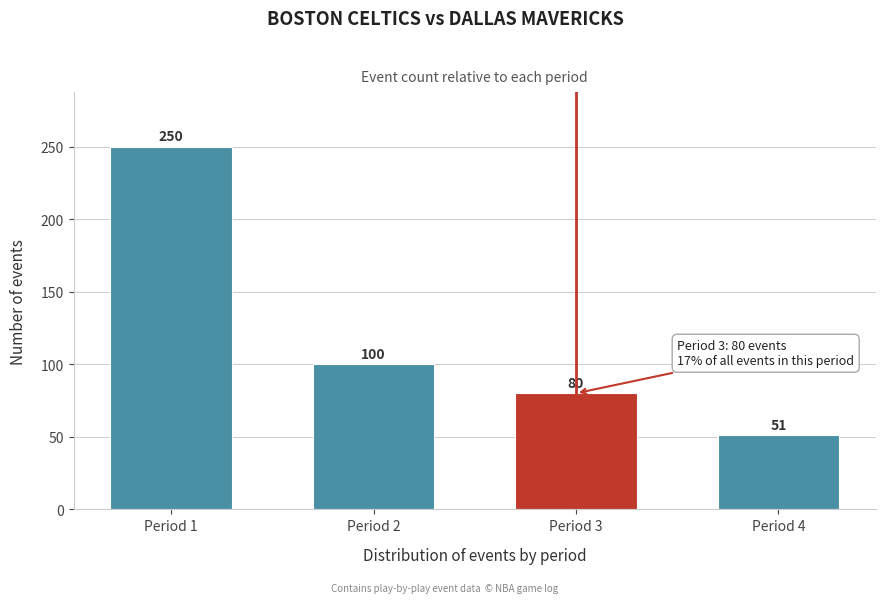

Reading right to left, what are all the values shown in this chart?

51	80	100	250